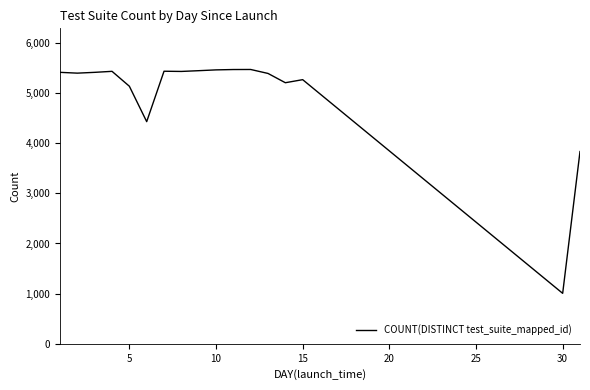

What is the difference between the maximum and minimum values?

4463